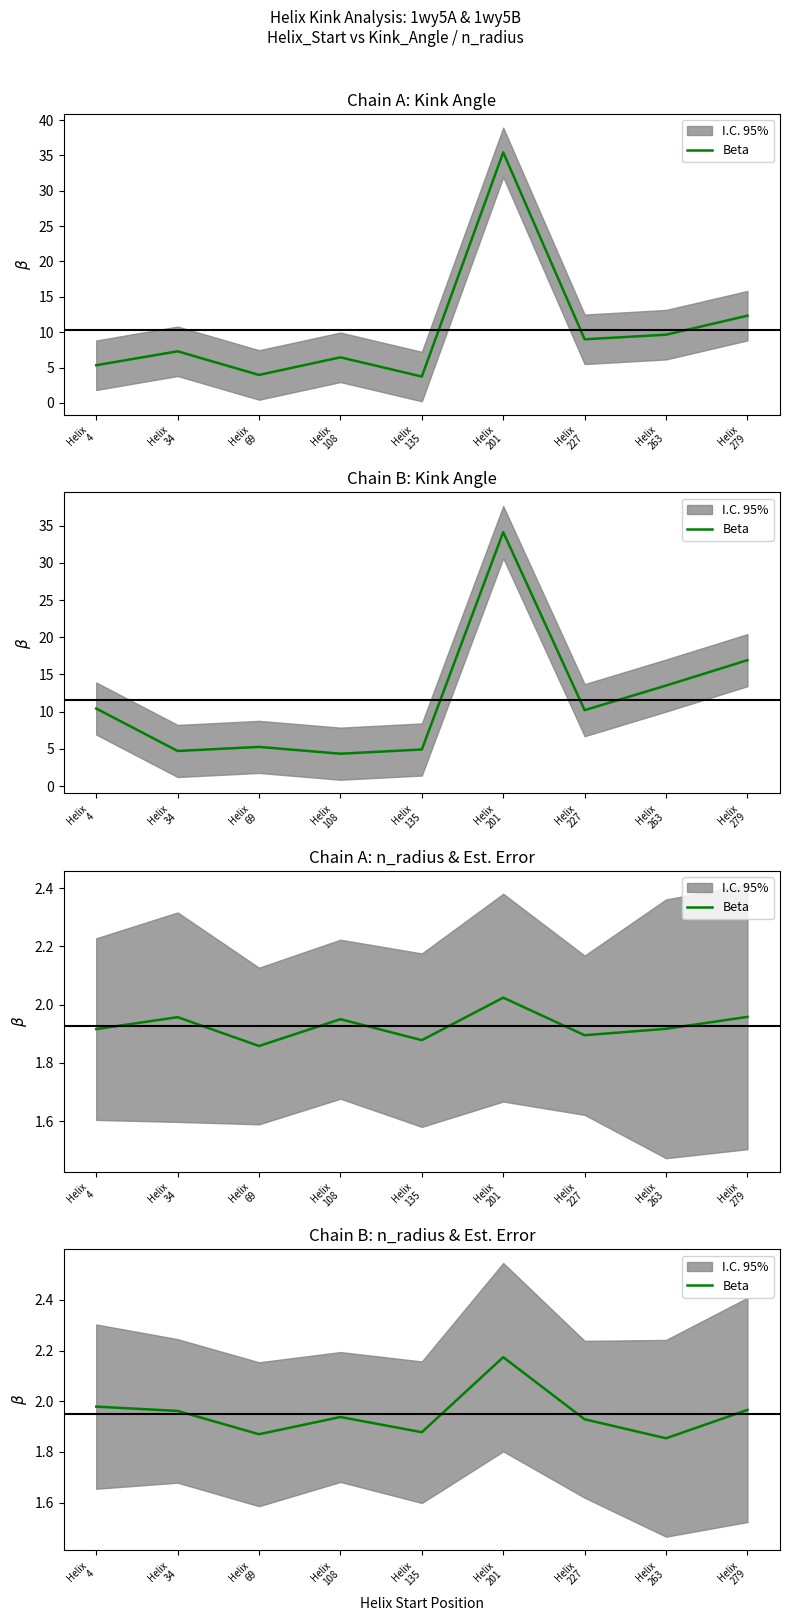

Does the chart display data point markers on the line(s)?

No